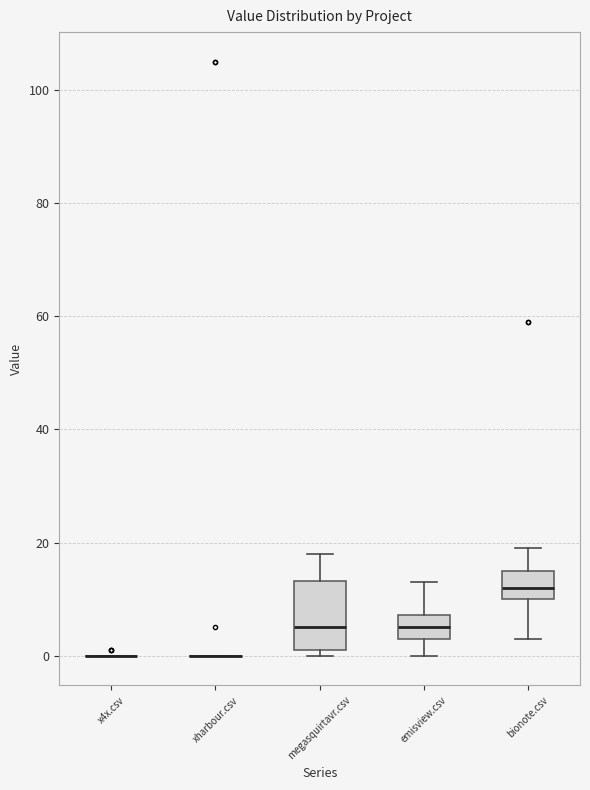

Reading left to right, transcribe this box plot: for each box, give where its median line is, the range the box spans, and where its two whiskers end, as read against the y-axis. The values are not printed on the chart, so give them approximately, as read against the axis.

x4x.csv: box collapsed to a line at 0, whiskers 0 to 0
xharbour.csv: box collapsed to a line at 0, whiskers 0 to 0
megasquirtavr.csv: median 6, box 2 to 14, whiskers 0 to 18
emisview.csv: median 6, box 4 to 8, whiskers 0 to 14
bionote.csv: median 12, box 10 to 16, whiskers 4 to 20